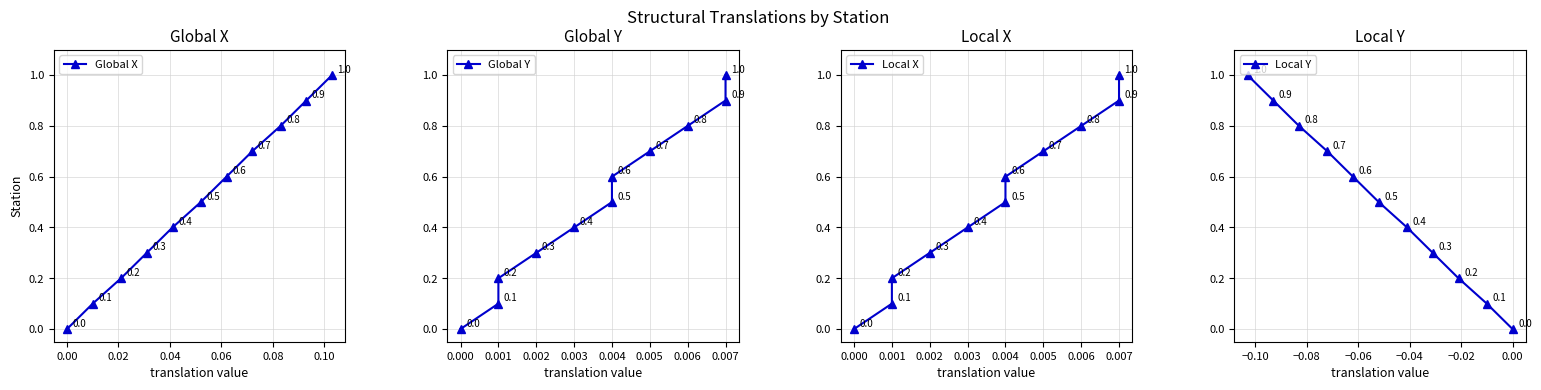

What is the value of the Global X point at the 8th from the left?

0.7